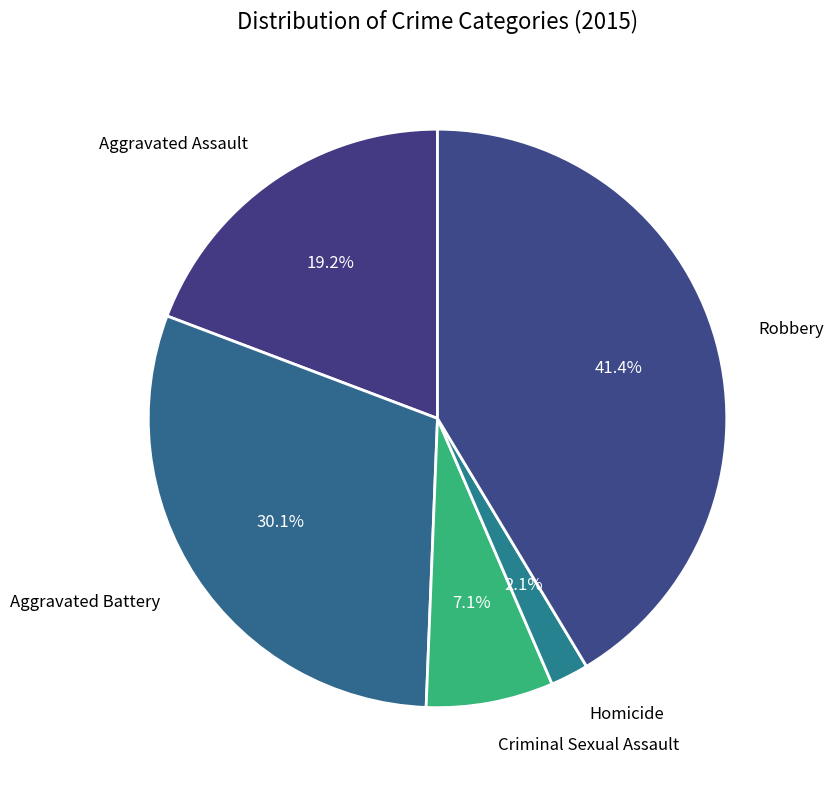

How many segments does this pie chart have?

5